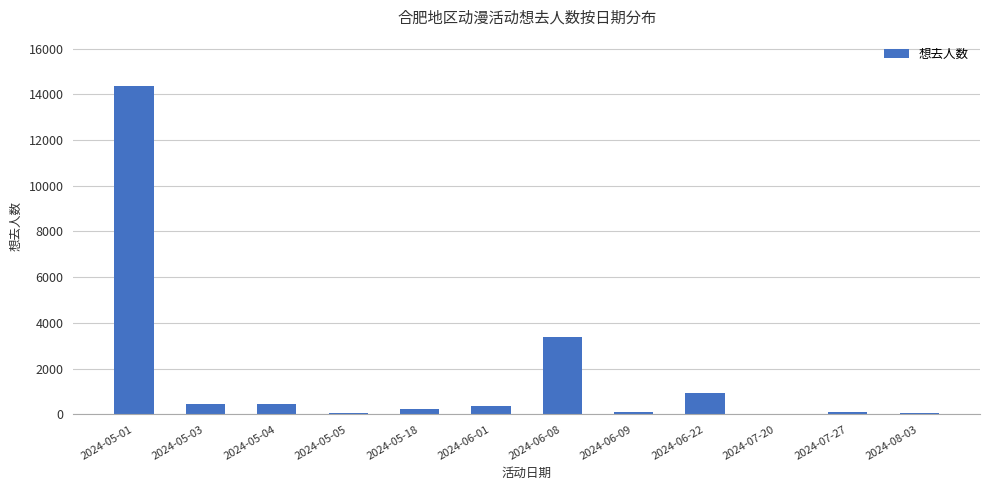

At which label is the value closest to 7187?

2024-06-08